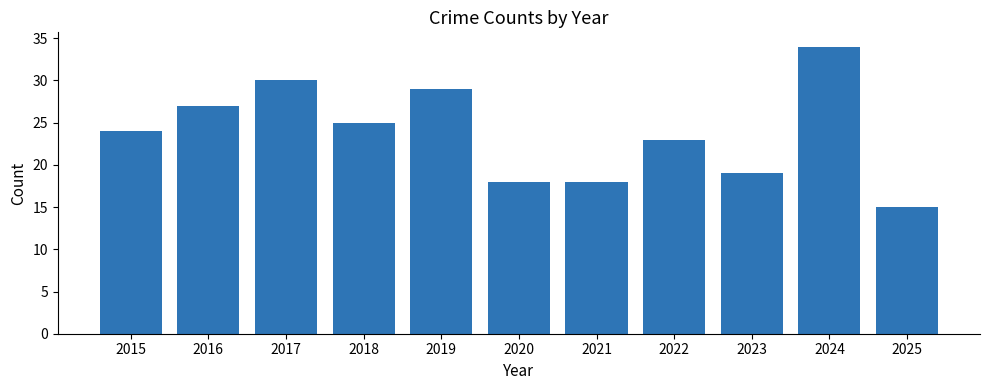

Are the bars horizontal?

No